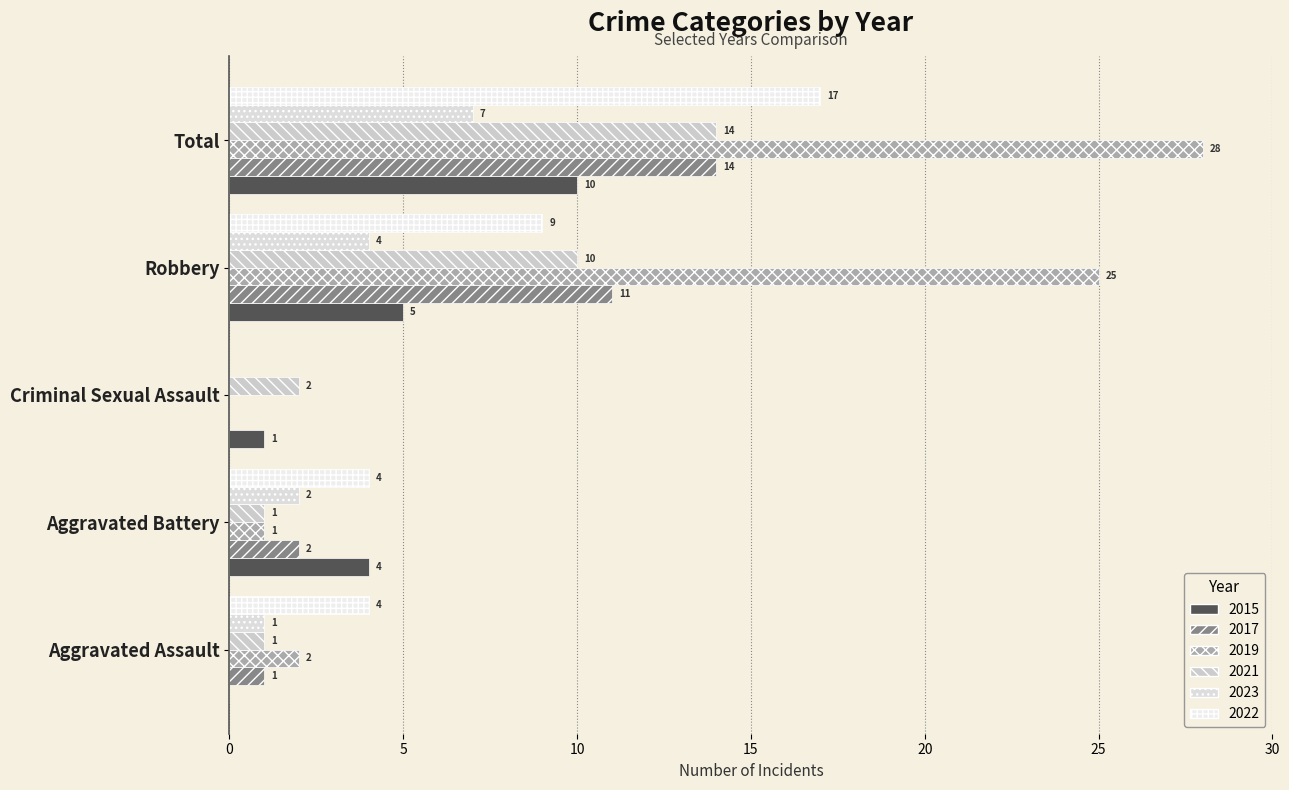

What is the sum of all 2019 values?

56